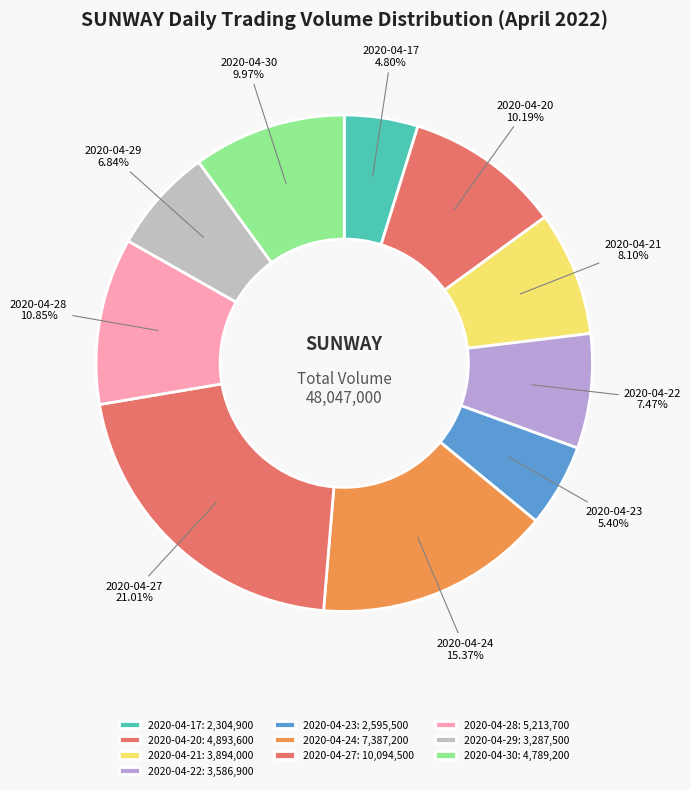

Which category has the smallest portion of the pie?

2020-04-17